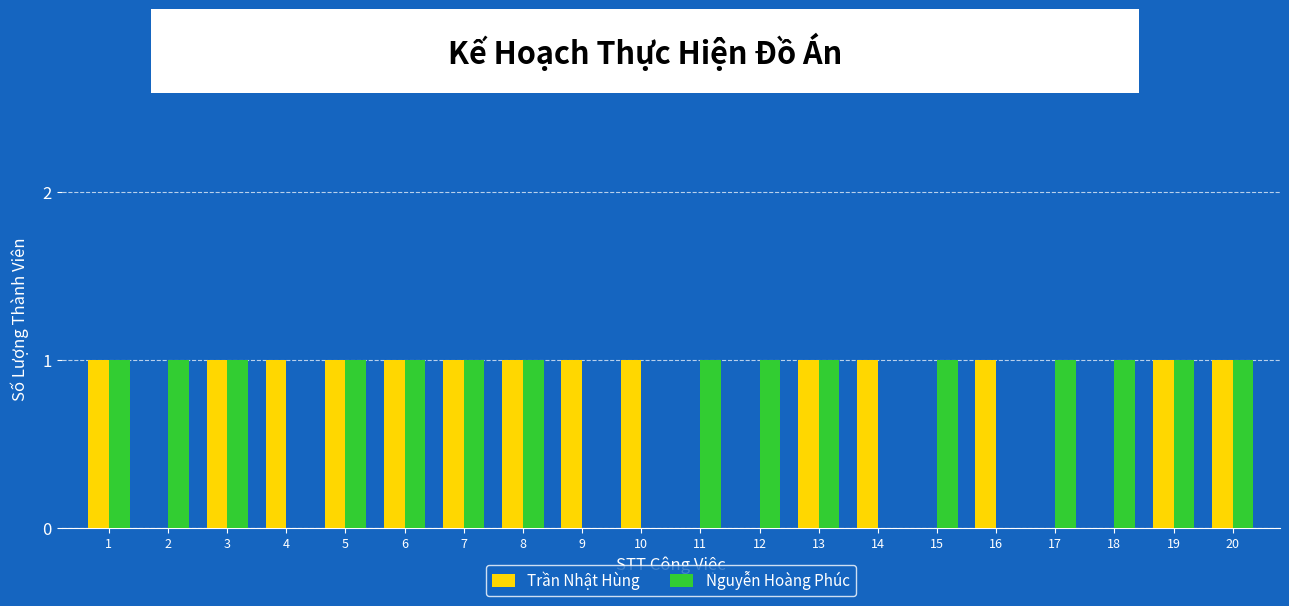

The value of Trần Nhật Hùng at 6 is 1. True or false?

True